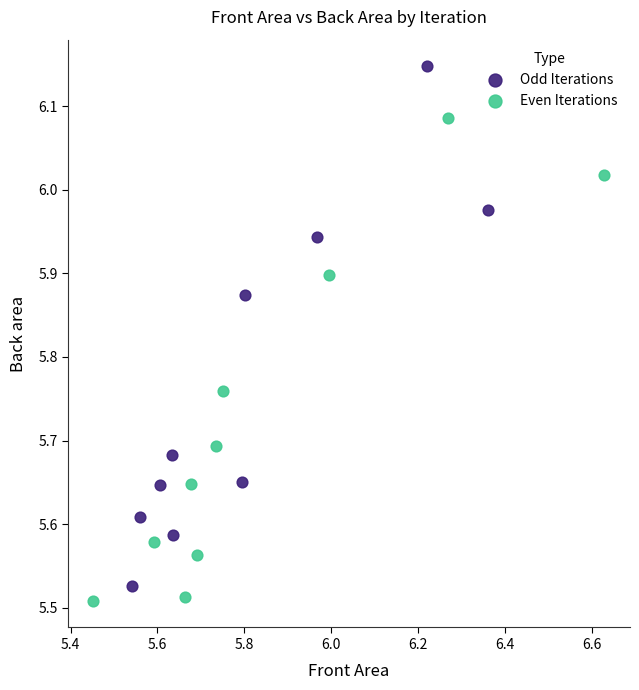

What are all the series names shown in the legend?

Odd Iterations, Even Iterations